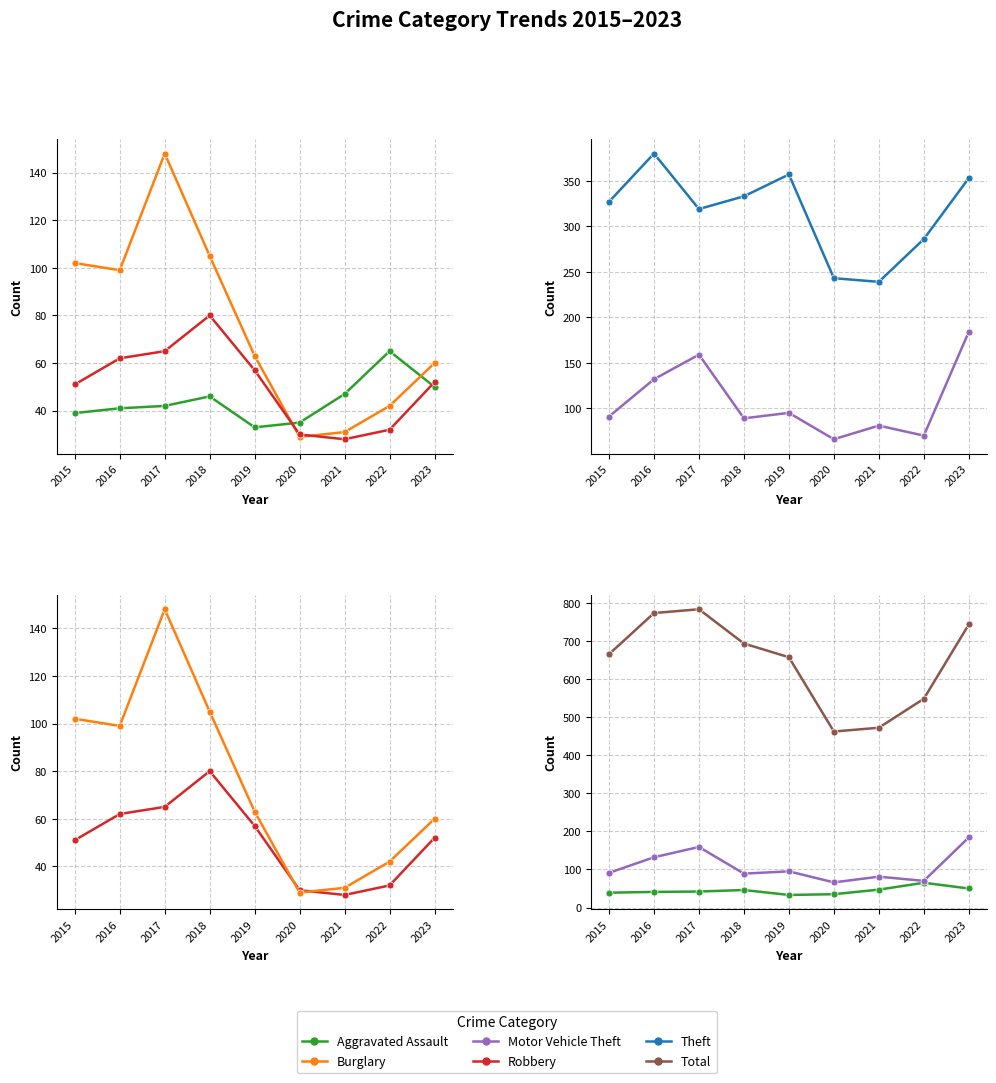

List the labels in order of Total value, largest first.

2017, 2016, 2023, 2018, 2015, 2019, 2022, 2021, 2020